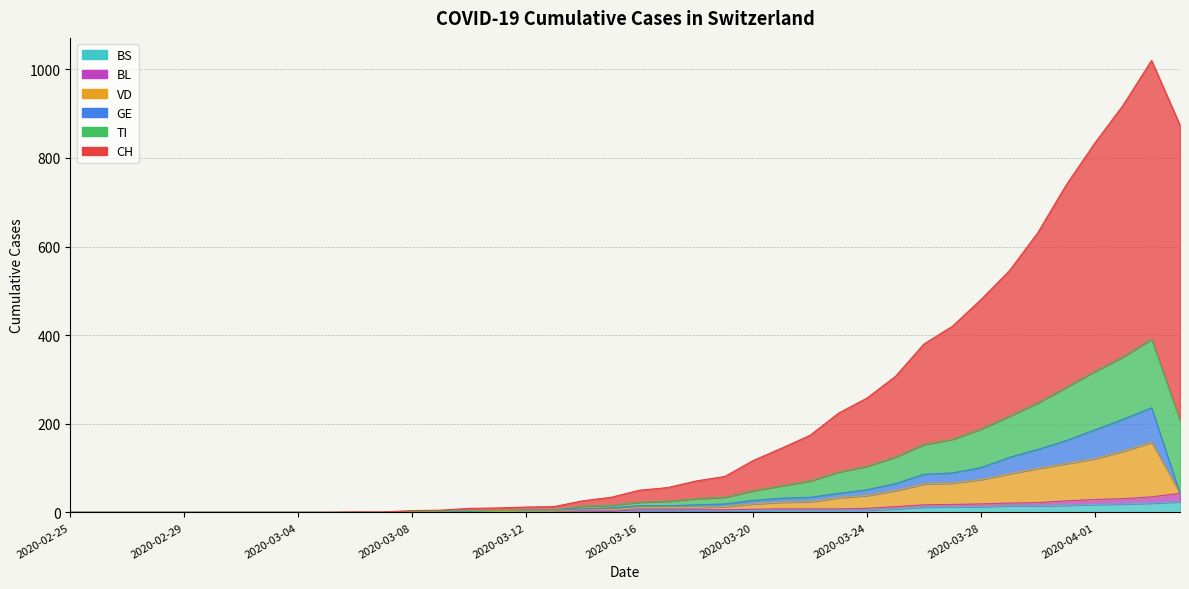

Is the value of BS at 2020-04-04 greater than the value of CH at 2020-03-09?

Yes